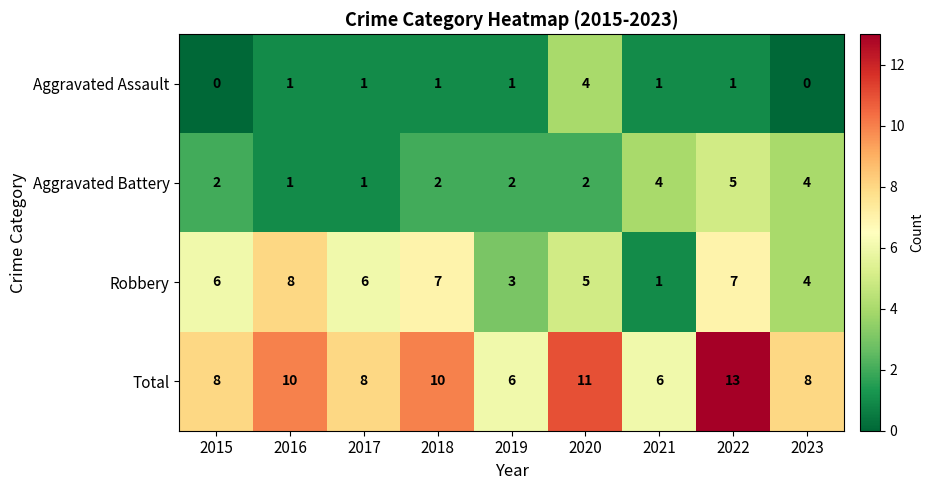

At 2018, list the series in order from smallest to largest.

Aggravated Assault, Aggravated Battery, Robbery, Total